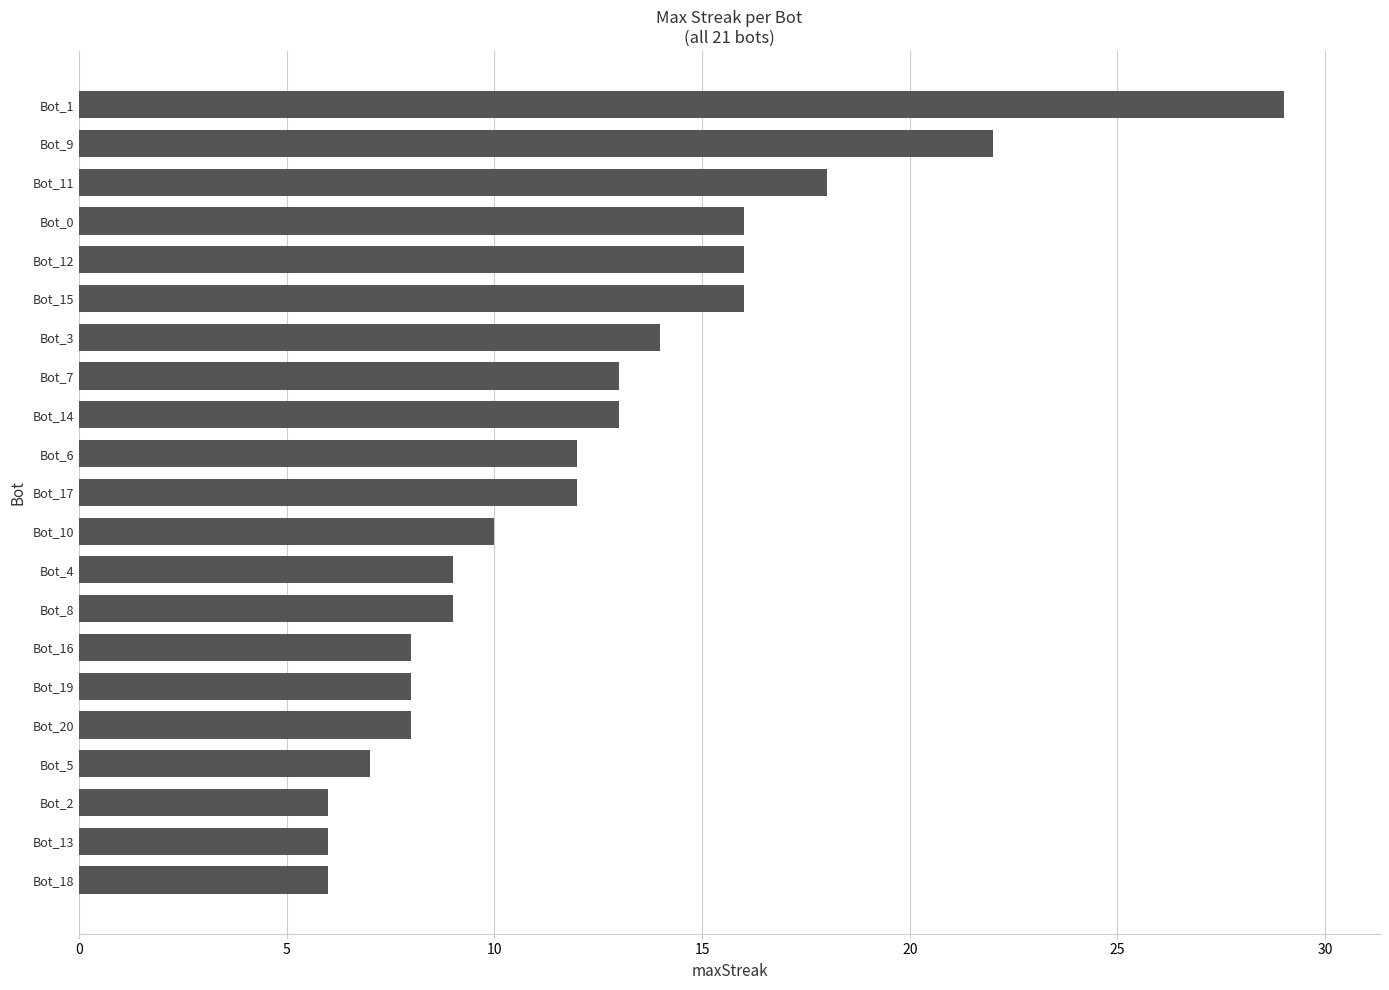

The value at Bot_6 is 8. True or false?

False